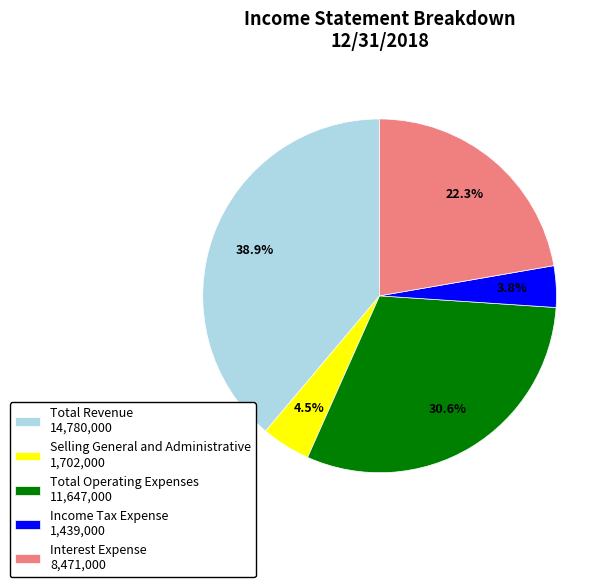

Is there a majority slice in this chart?

No